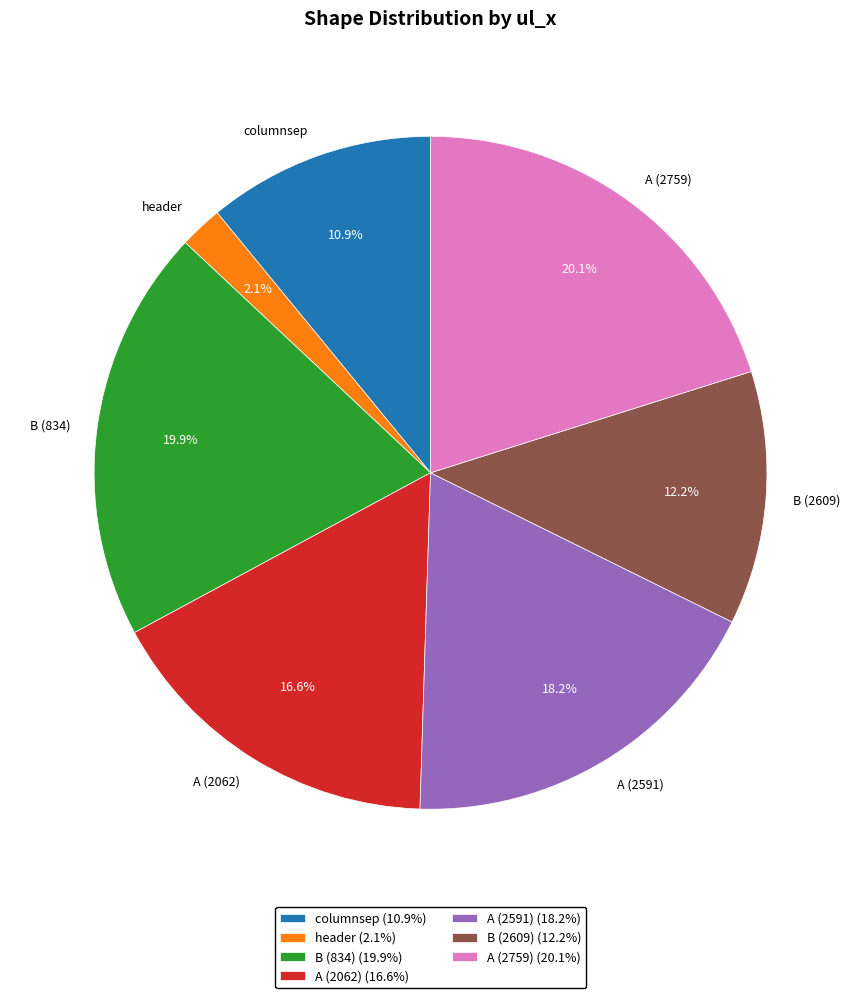

Combined, do B (2609) and header account for over 50%?

No